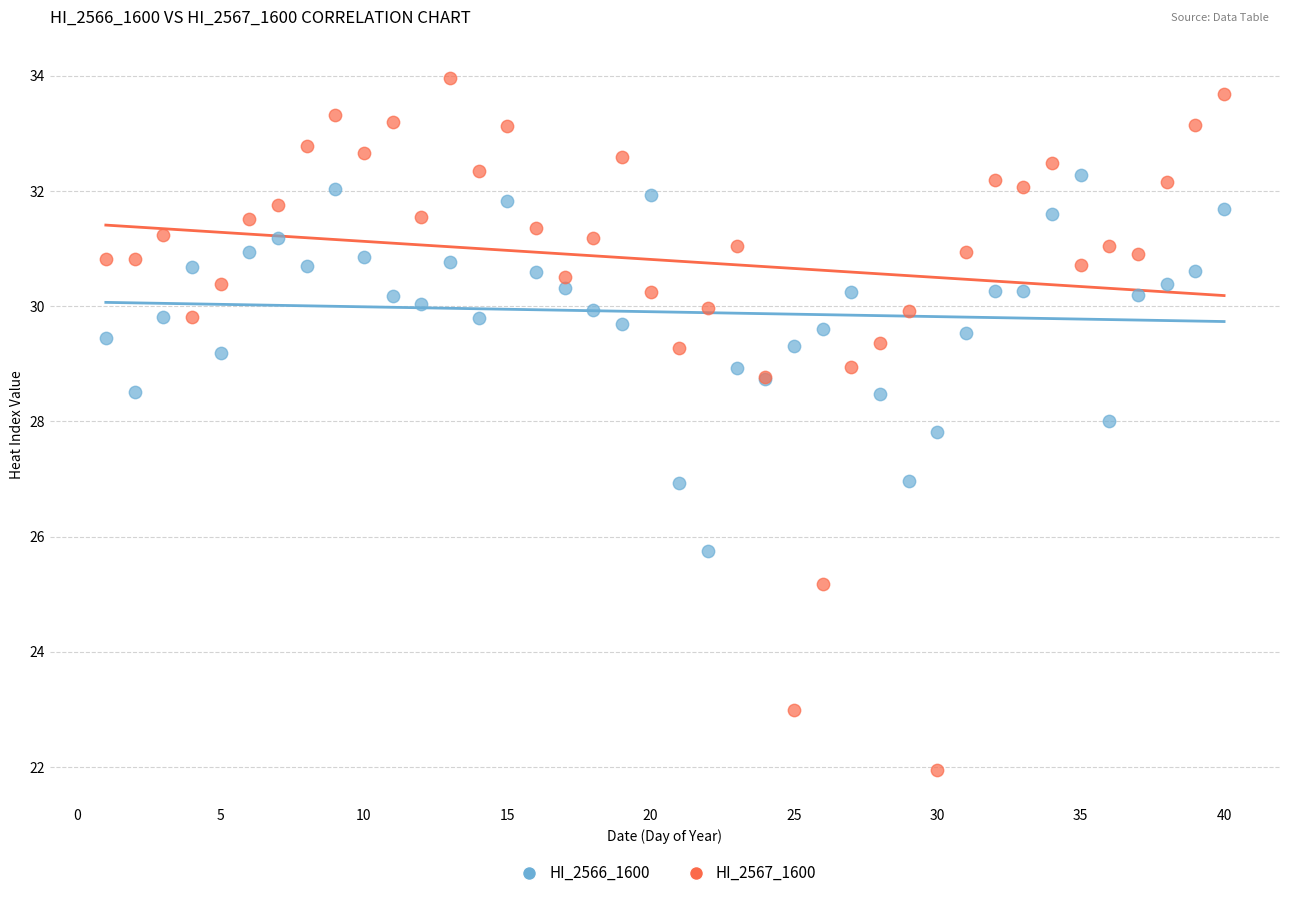

What is the X range (max minus min) for the scatter plot?

39.0